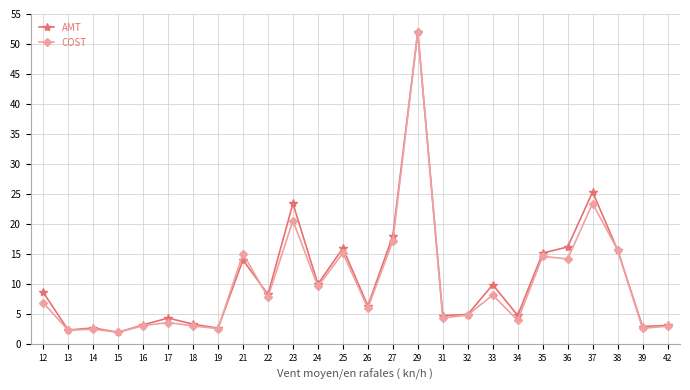

True or false: AMT has more than 2 points higher than both neighbors.

True